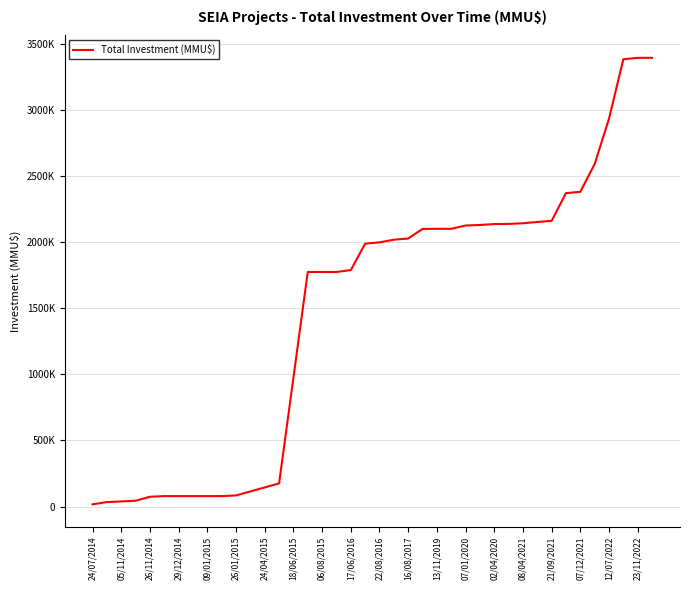

Which category has the lowest value across all series?

24/07/2014